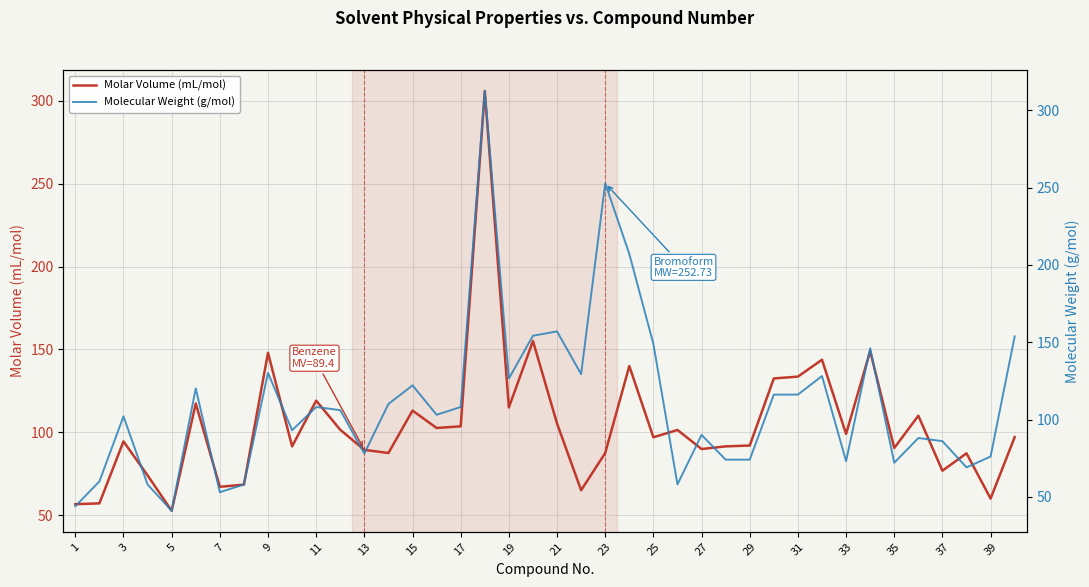

Is it true that Molar Volume (mL/mol) equals 92.0 at 29?

True